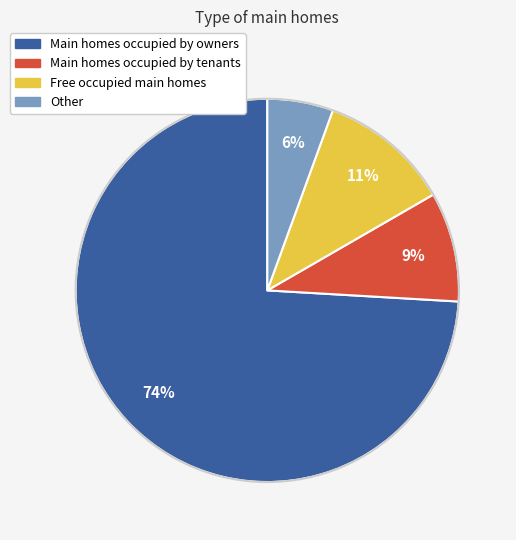

Is there a majority slice in this chart?

Yes